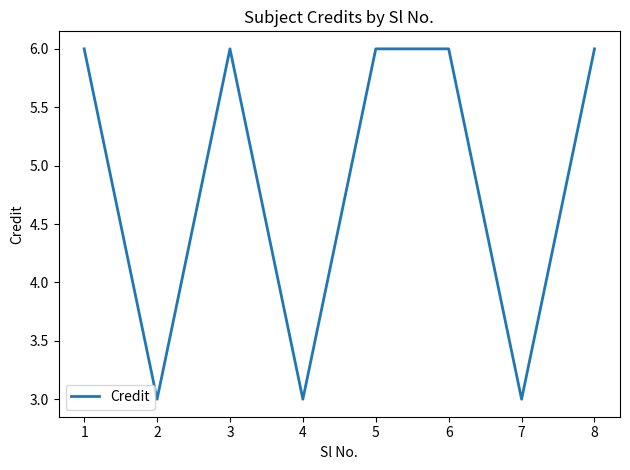

Approximately how many times larger is the value at 8 compared to 3?

1.0